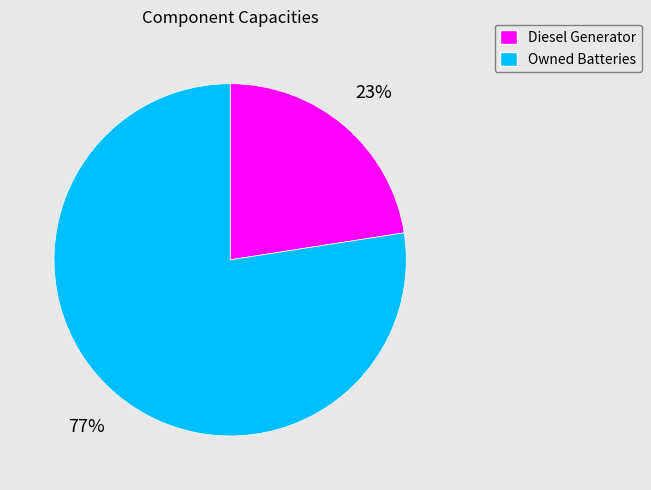

What is the ratio of the value at Diesel Generator to the value at Owned Batteries?

0.3